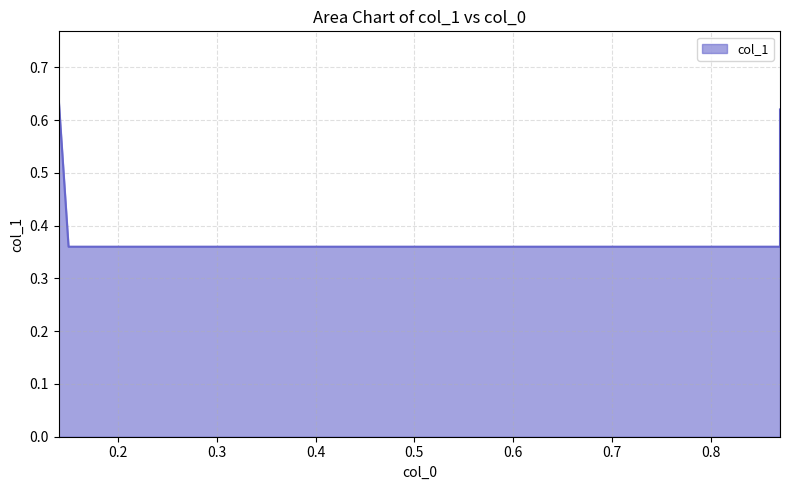

The chart shows a value of 0.2 at 0.87. True or false?

False